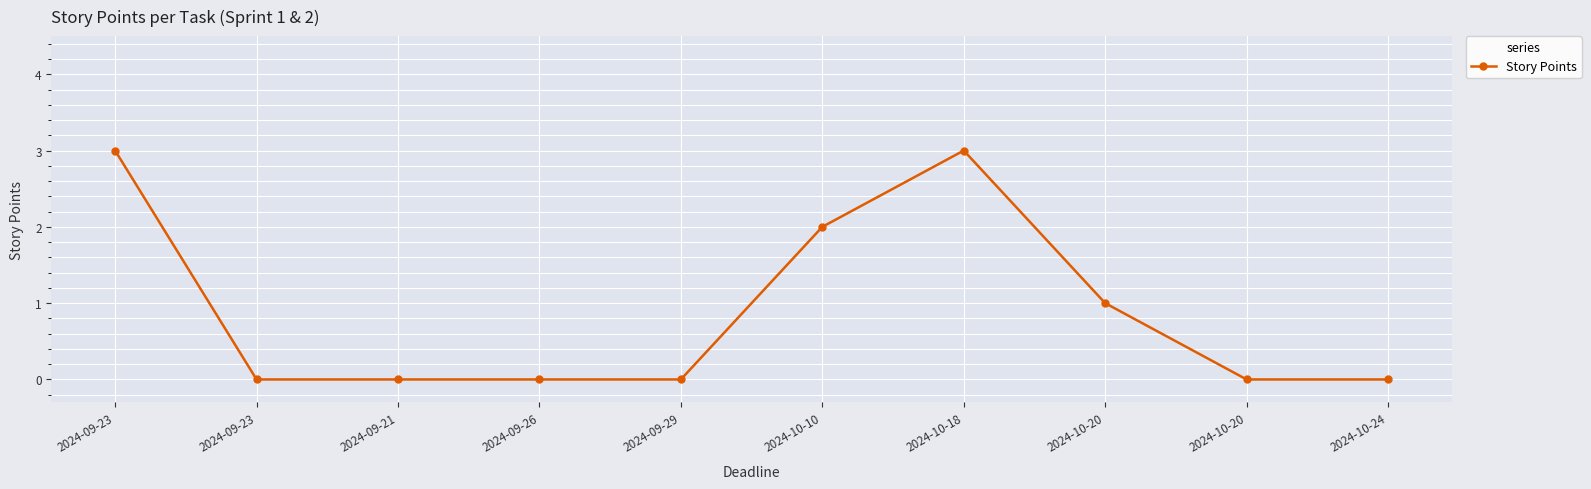

How many distinct data groups are displayed?

1